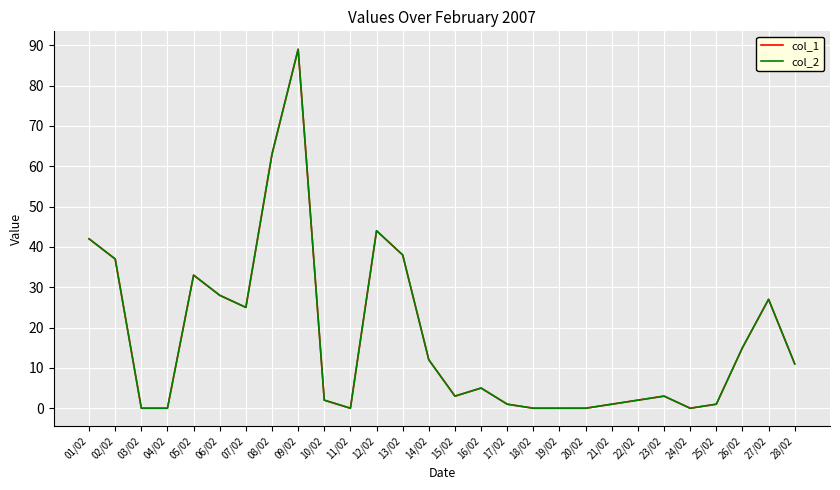

Is this an area chart (filled region under the line)?

No